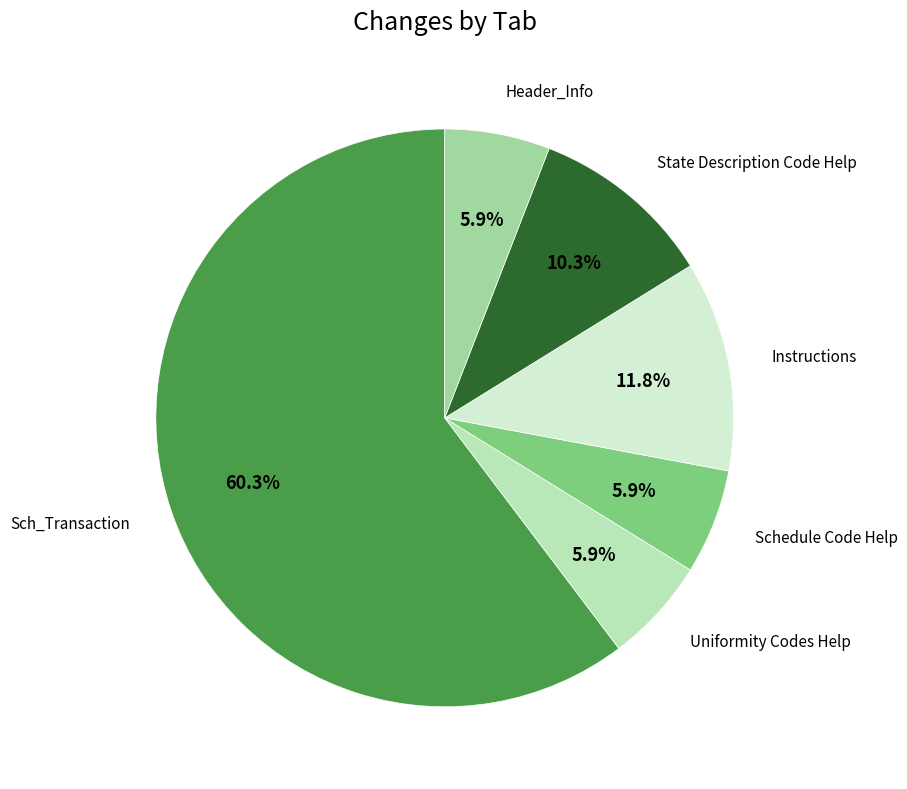

Which category has the biggest portion of the pie?

Sch_Transaction